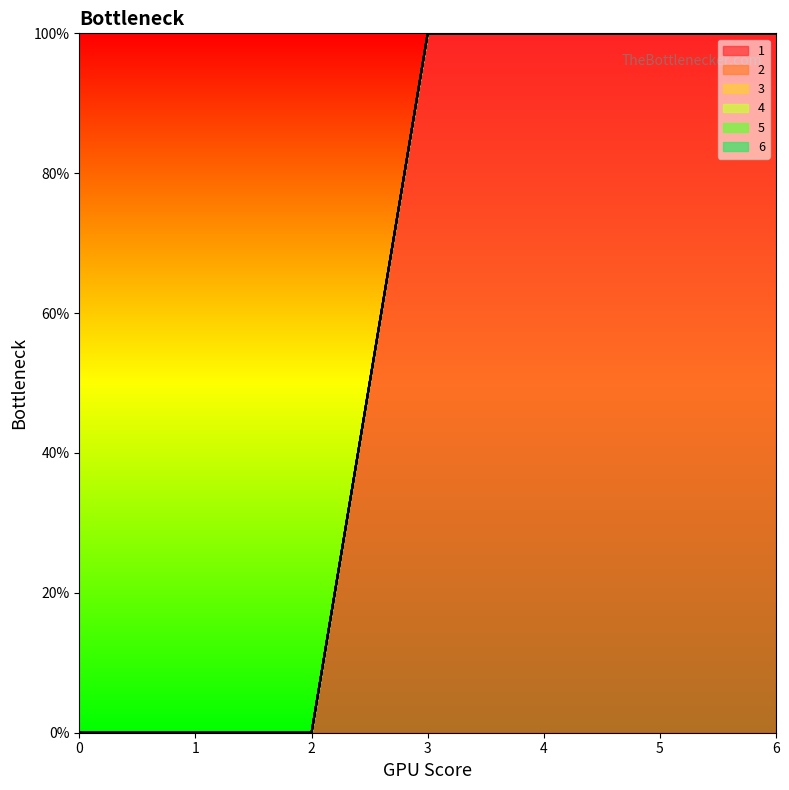

Between 2 and 0, which is larger?

2